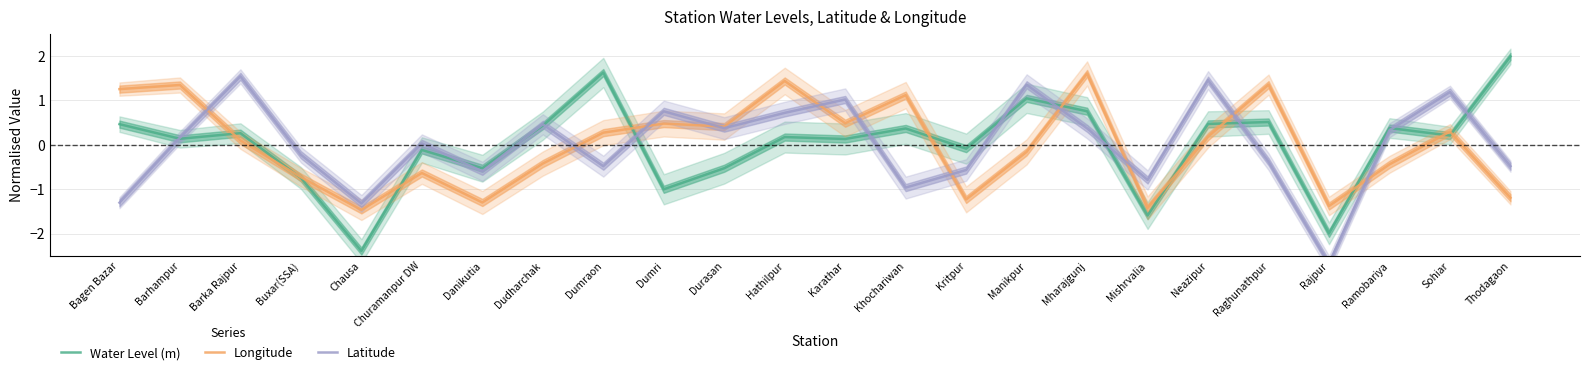

The Longitude series shows 0.0 at Barka Rajpur. True or false?

False